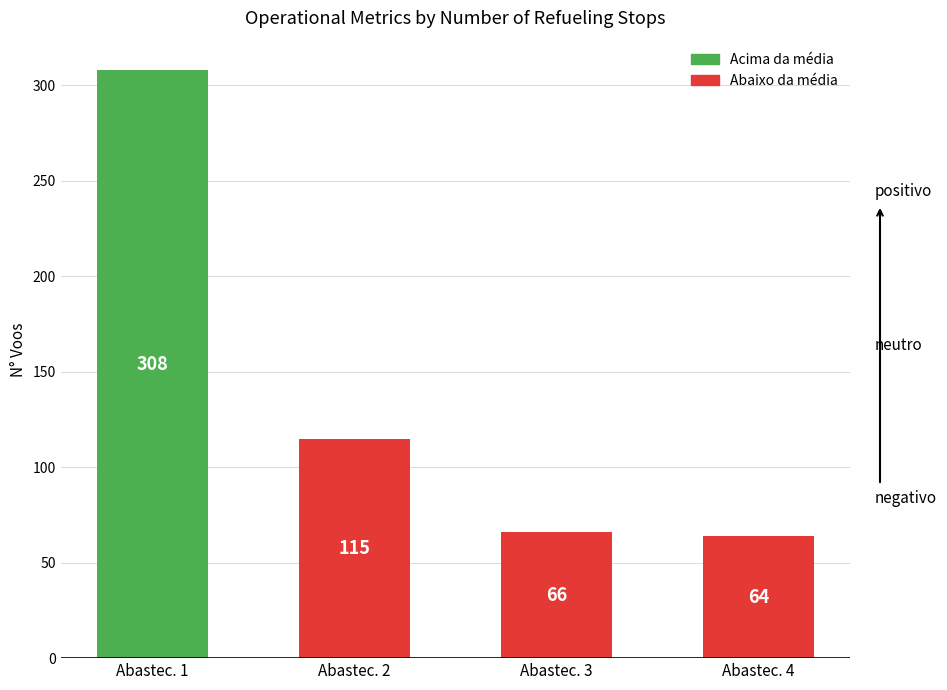

Is it true that the value at Abastec. 4 is 24?

False